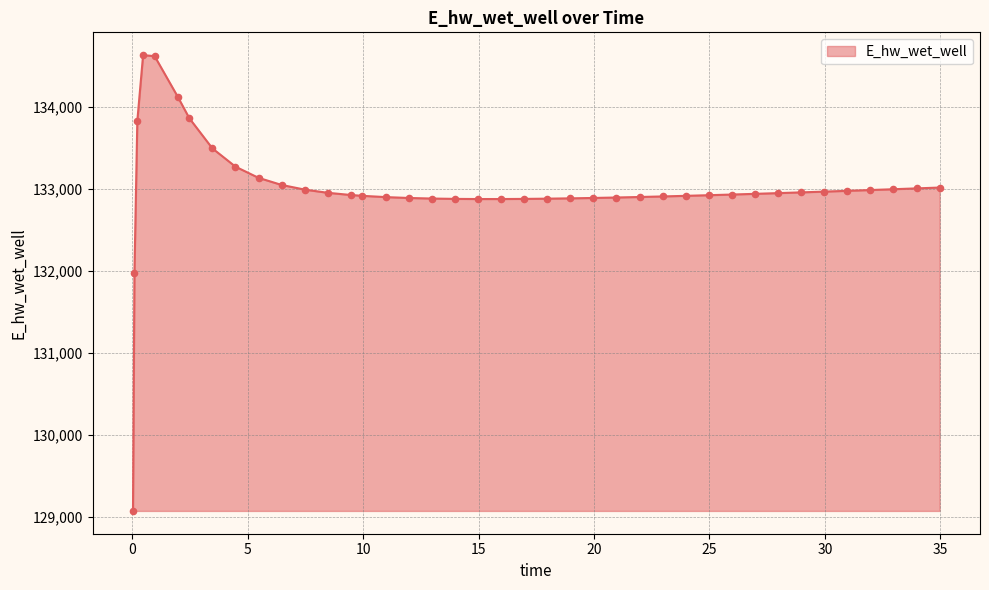

What is the difference between the maximum and minimum values?

5557.7